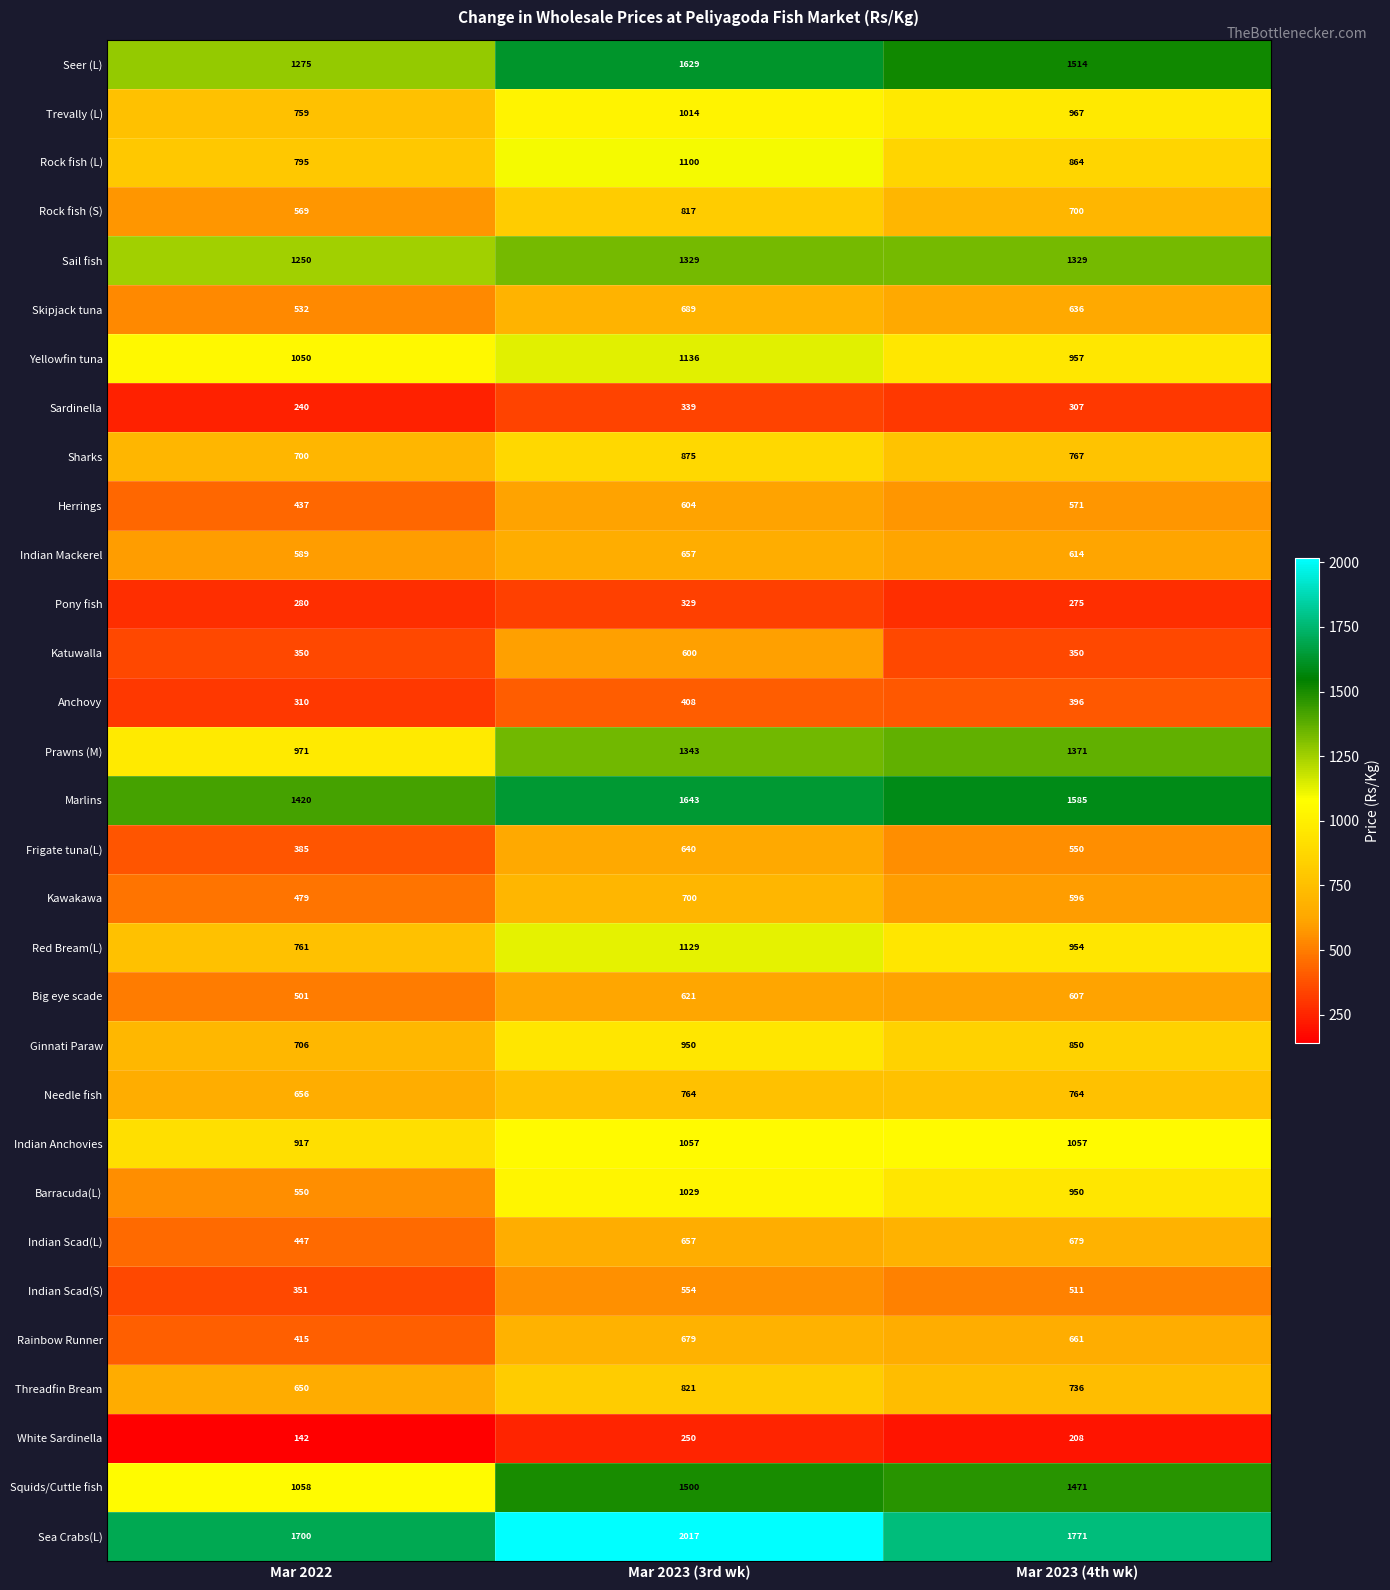

Which series has the largest total across all categories?

Sea Crabs(L)